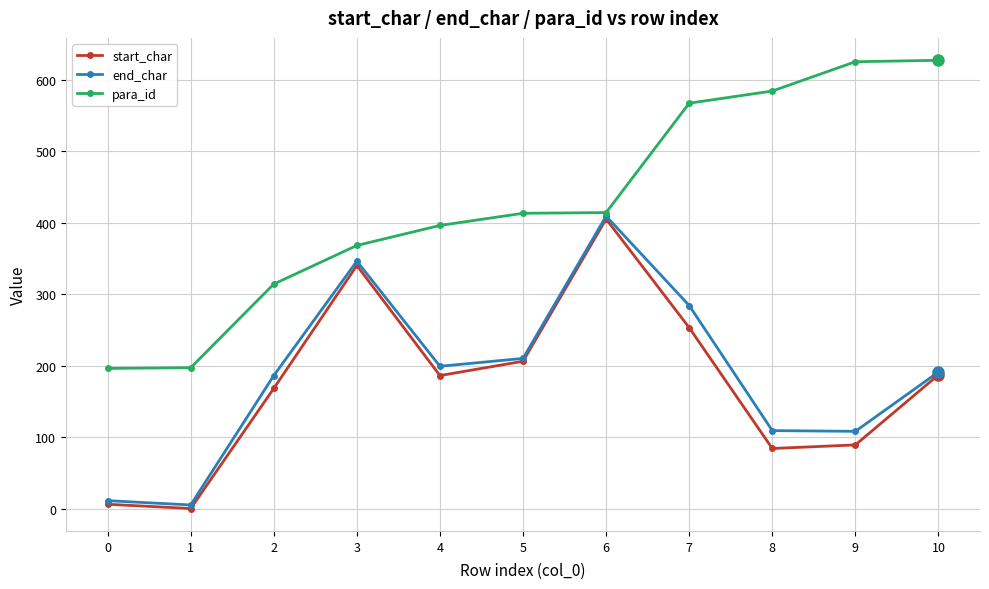

Which series has the largest total across all categories?

para_id